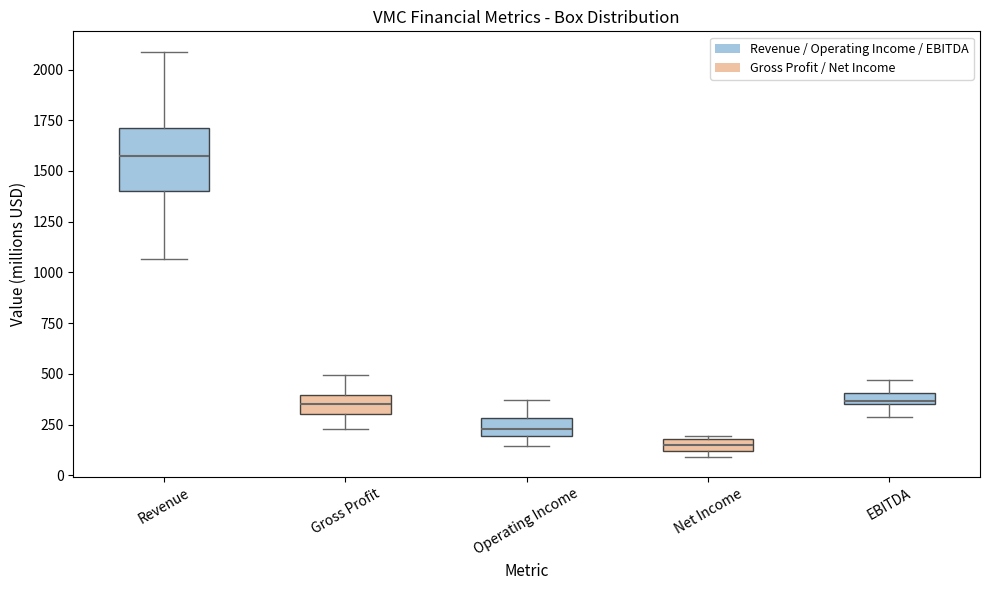

Which box is the tallest, from its lower edge to its upper edge?

Revenue